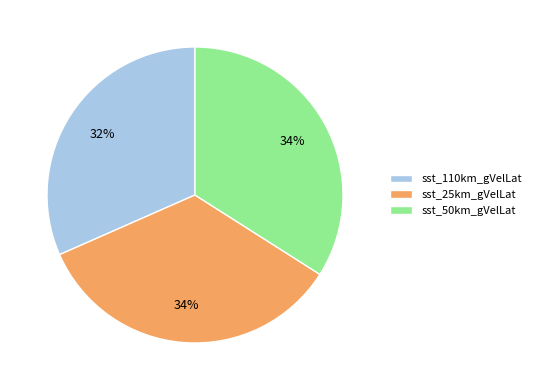

What is the ratio of the value at sst_110km_gVelLat to the value at sst_50km_gVelLat?

0.9